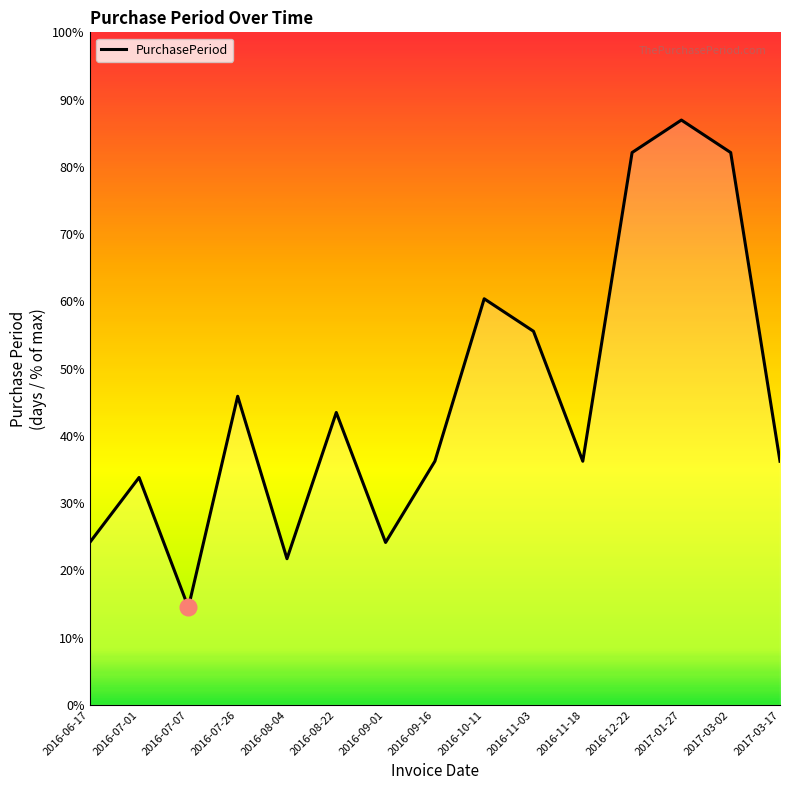

What is the label of the 4th point from the right?

2016-12-22